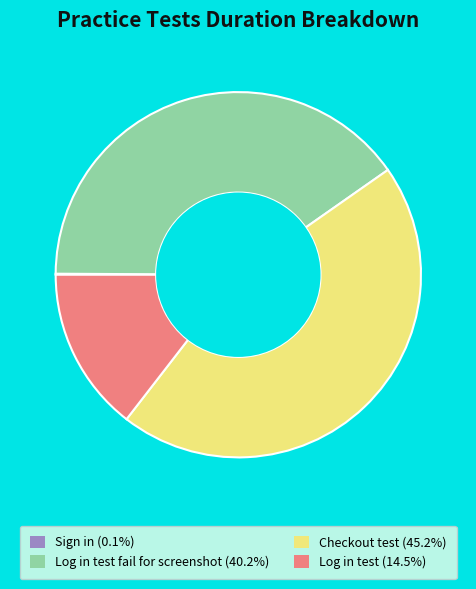

Does any single category account for the majority?

No